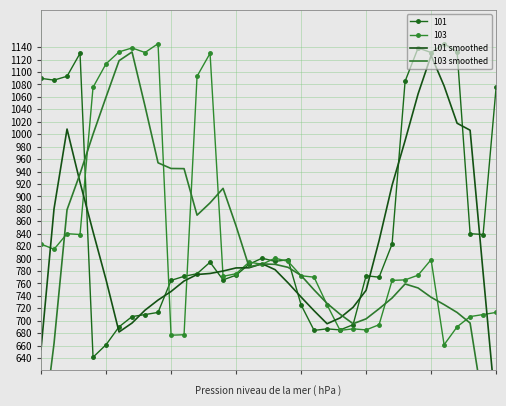

Rank the series at 11 from highest to lowest value.

103 smoothed, 101 smoothed